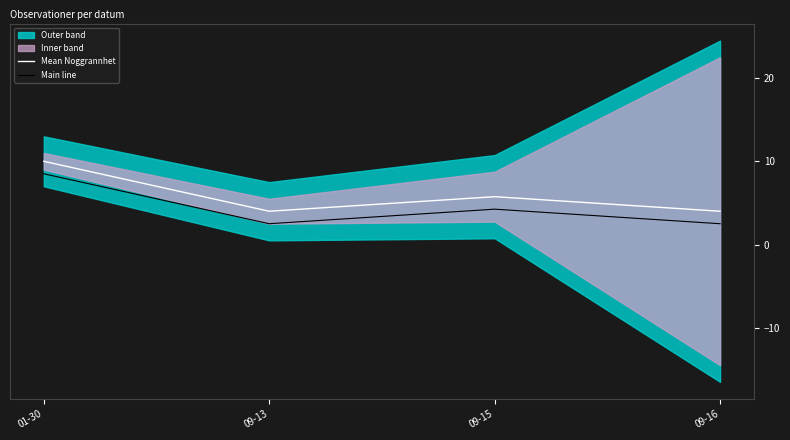

Count the Mean Noggrannhet values in the range 4 to 10.

4